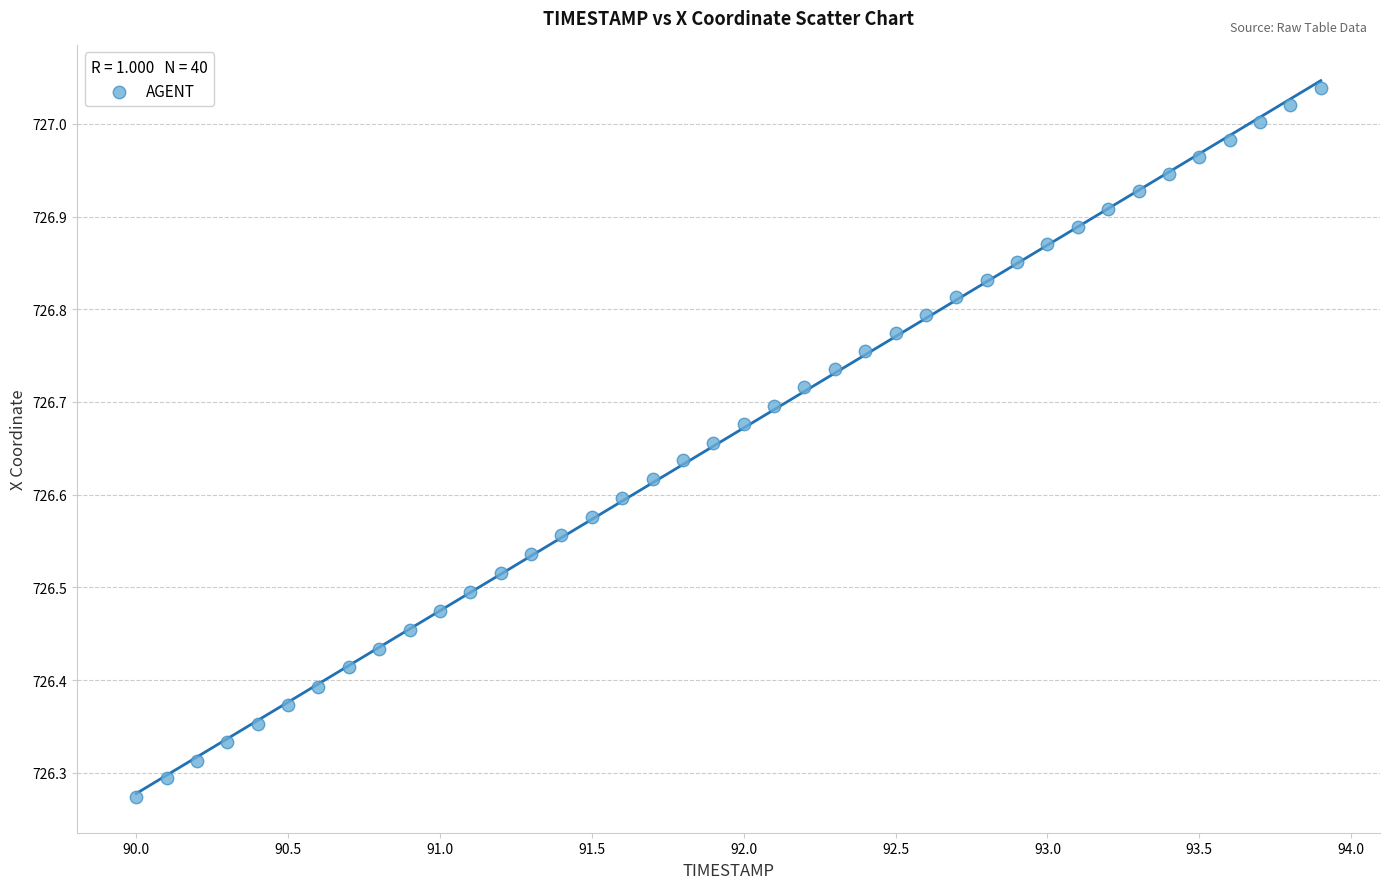

What is the range of X values (max minus min)?

3.9